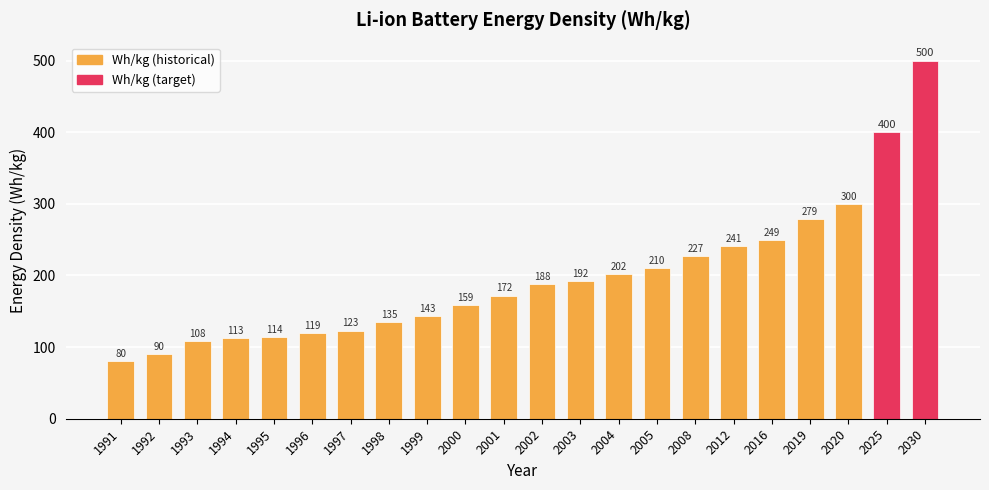

What is the ratio of the value at 2004 to the value at 2020?

0.7